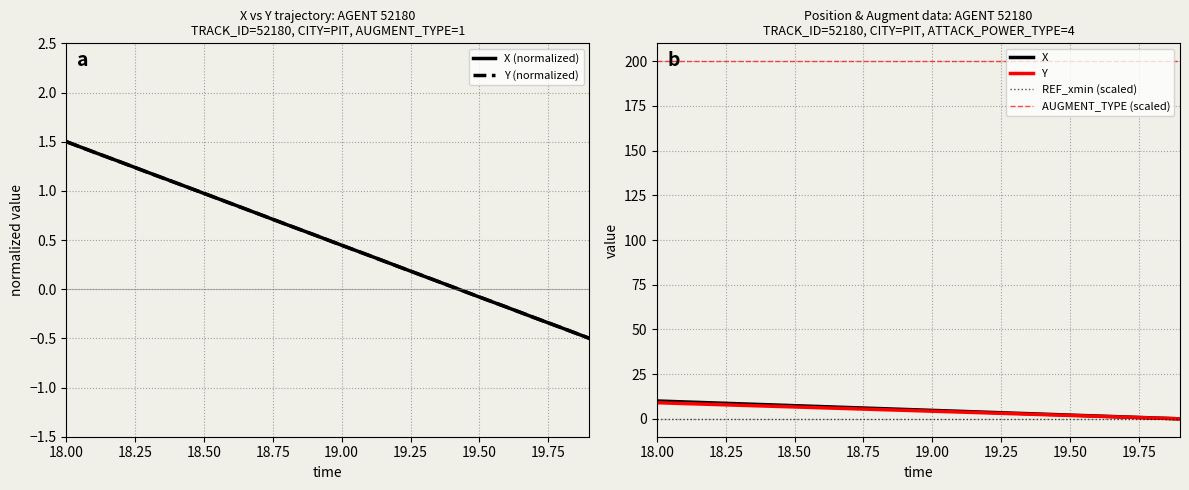

True or false: X and X (normalized) cross at least once.

False